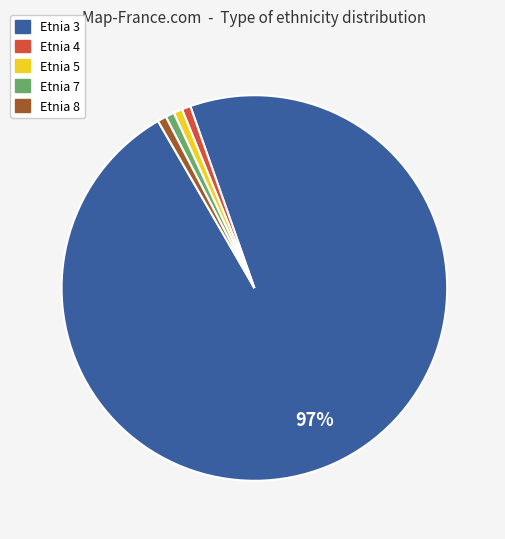

Combined, do Etnia 7 and Etnia 5 account for over 50%?

No